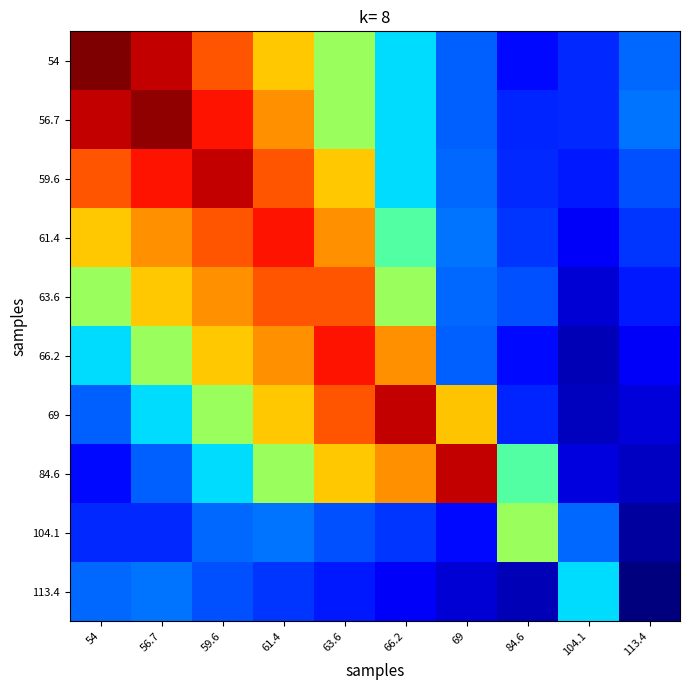

Rank the series by their maximum value, from highest to lowest.

54, 56.7, 59.6, 69, 84.6, 61.4, 66.2, 63.6, 104.1, 113.4